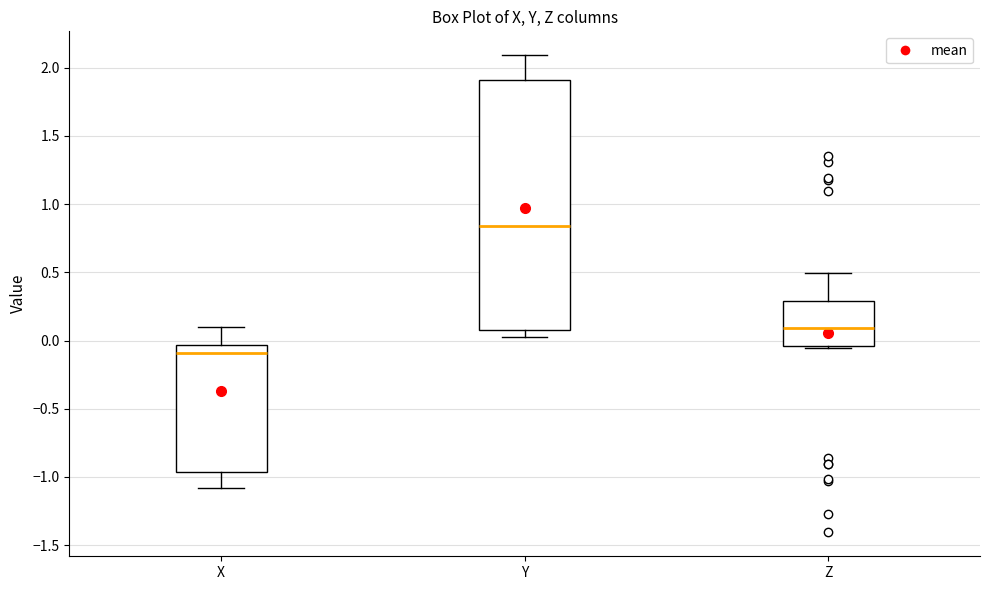

Where does the upper whisker of the box for Y end on the y-axis? The values are not printed on the chart, so give them approximately, as read against the axis.

2.10